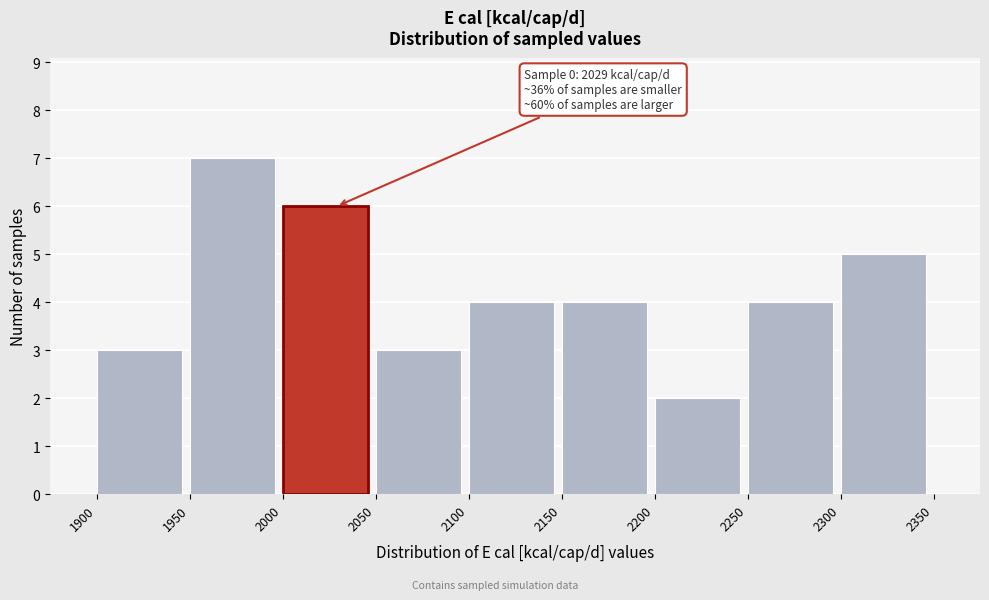

Over which range of the x-axis is the bar tallest?

1950 to 2000